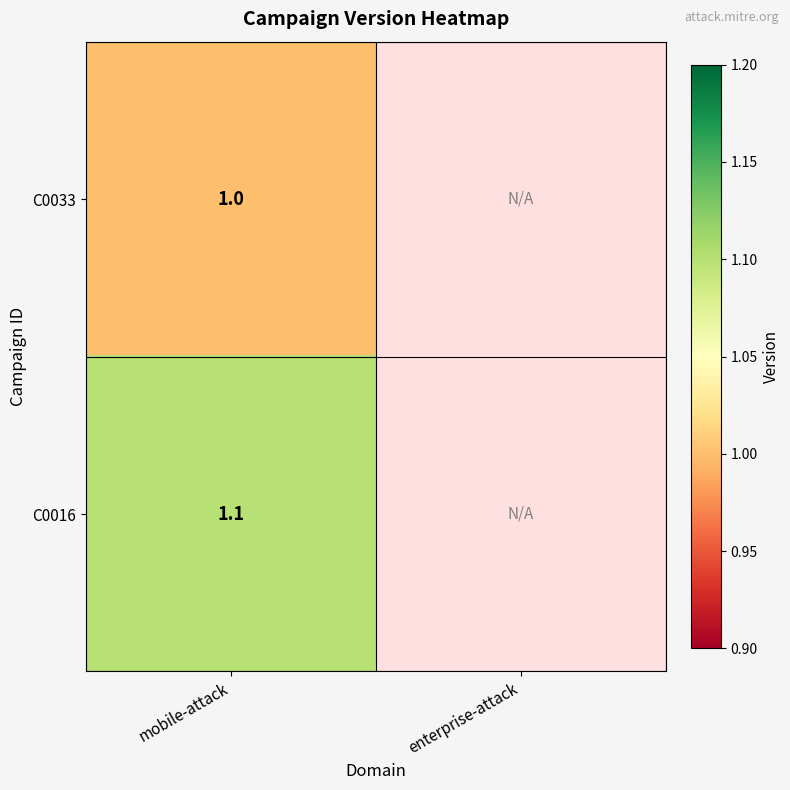

The C0033 series shows 1.0 at mobile-attack. True or false?

True